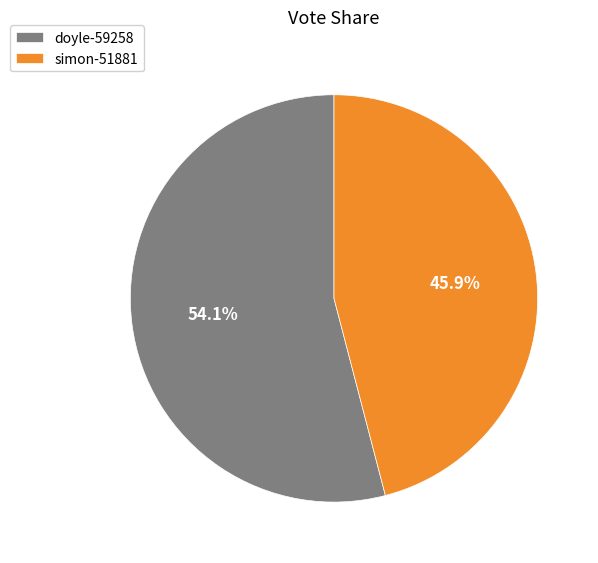

True or false: doyle-59258 accounts for 54% of the total.

True